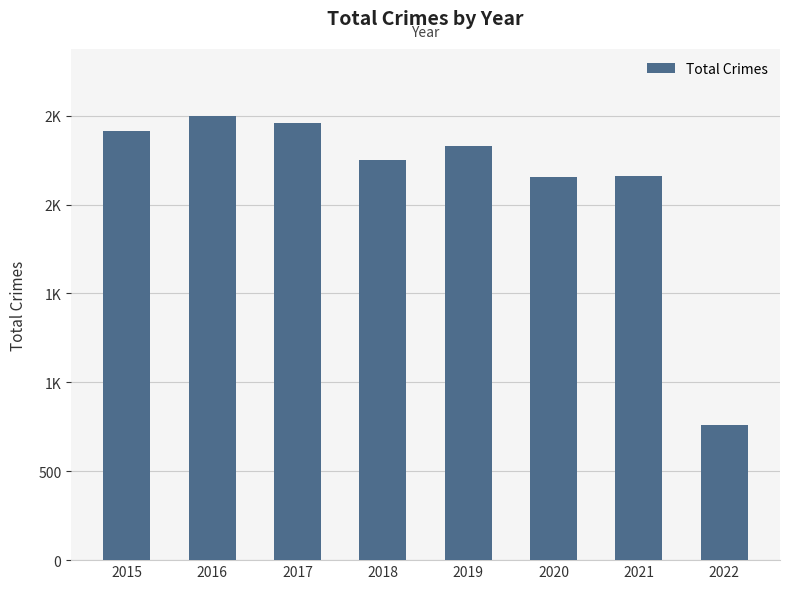

Are the bars horizontal?

No